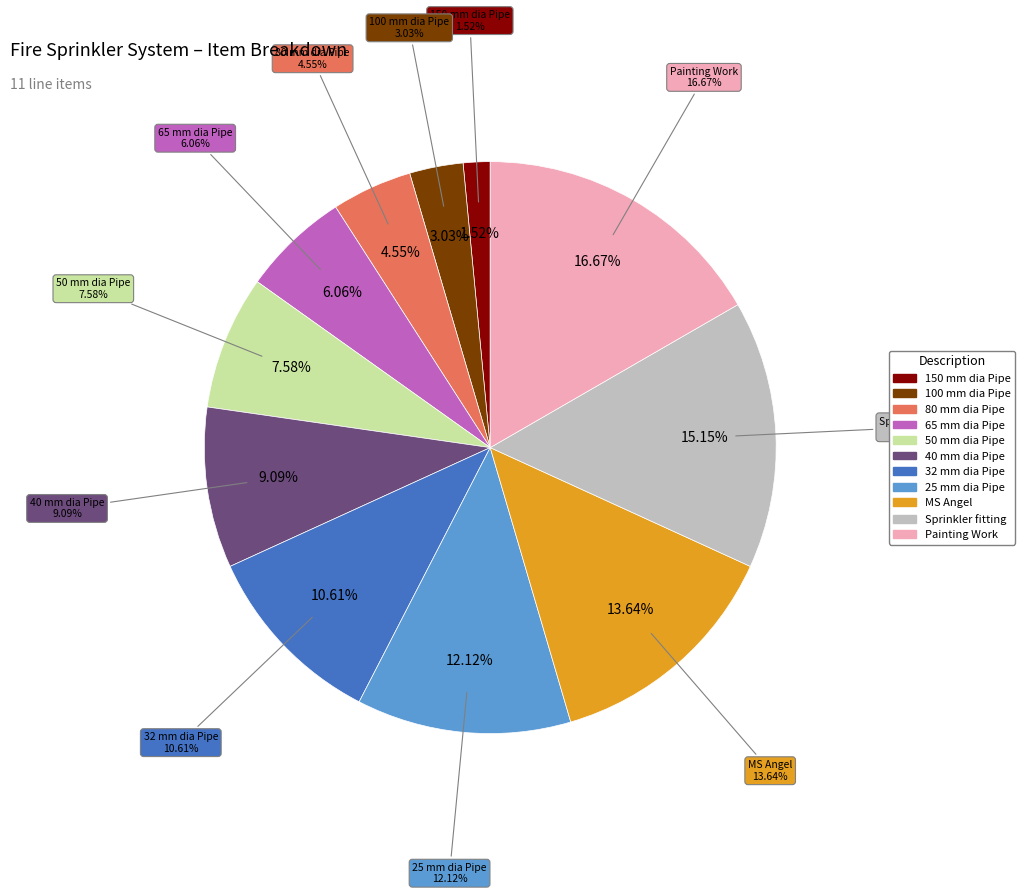

Count the number of slices in the pie.

11